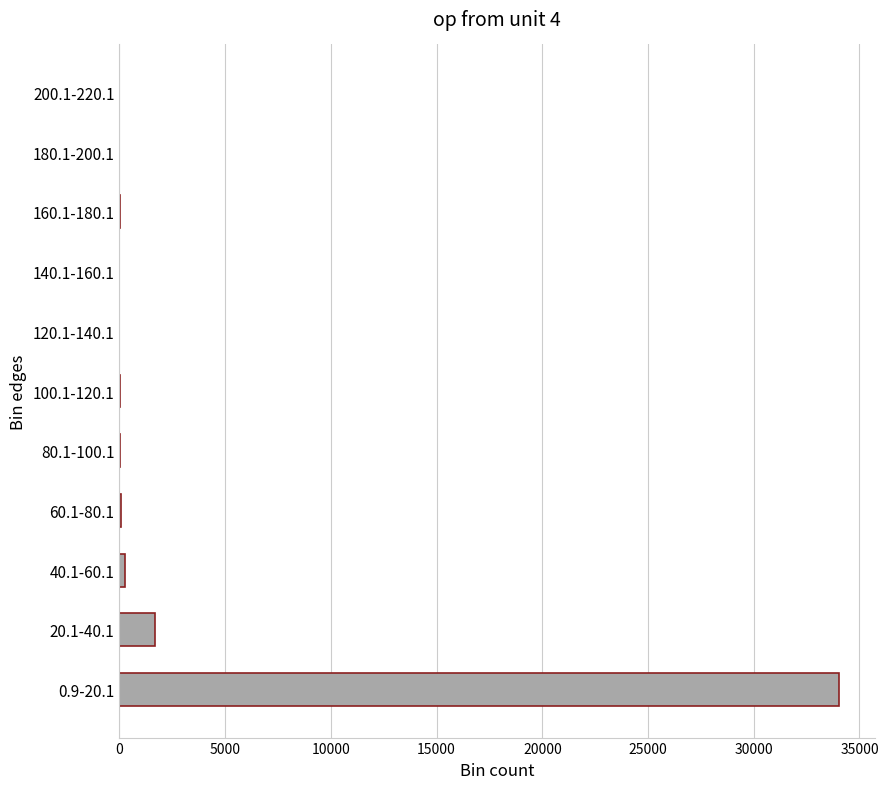

What is the greatest value displayed?

34037